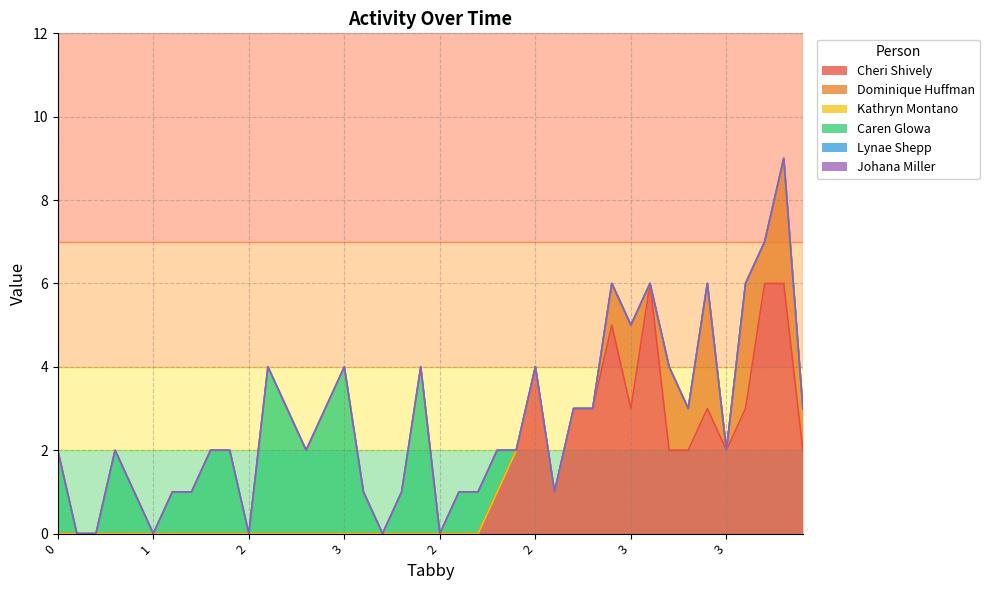

What is the sum of all Cheri Shively values?

54